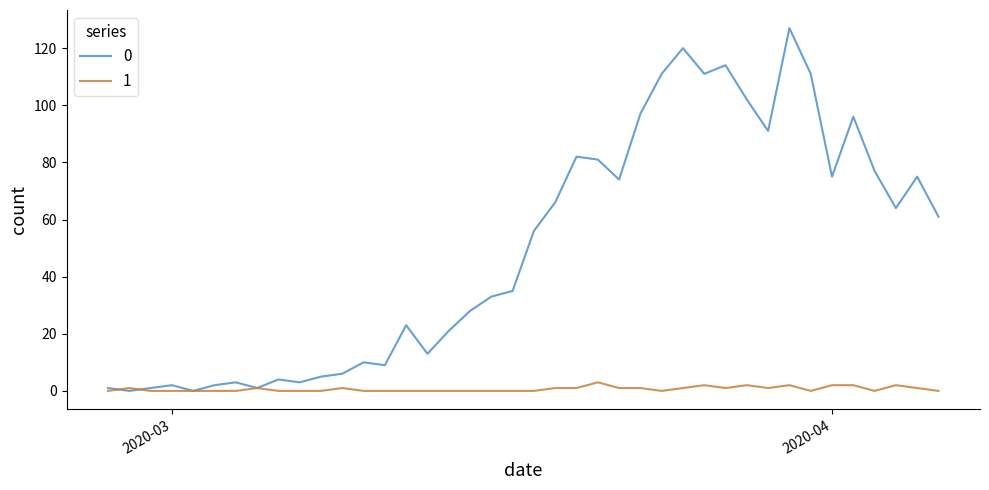

What is the difference between the maximum and second lowest values in the 1 series?

3